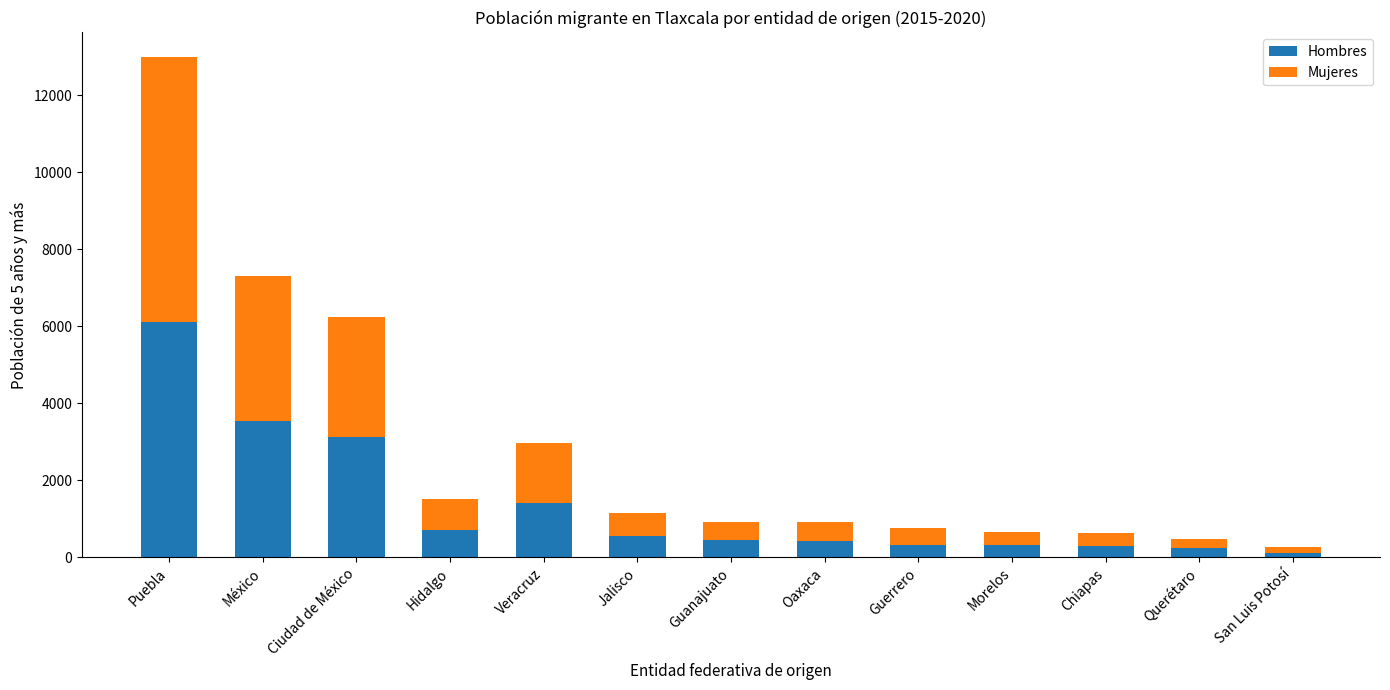

How many bars are there in total?

13